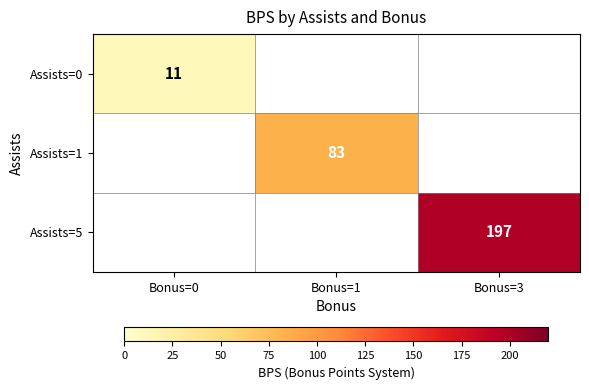

What is the greatest value displayed?

197.0